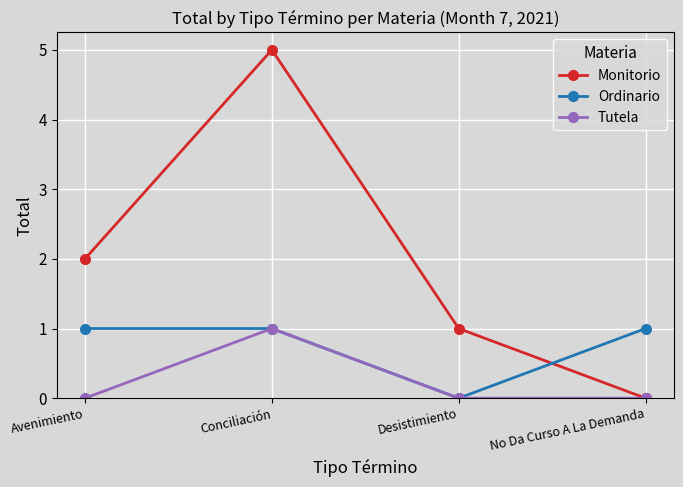

What is the difference between the maximum and minimum values in the Tutela series?

1